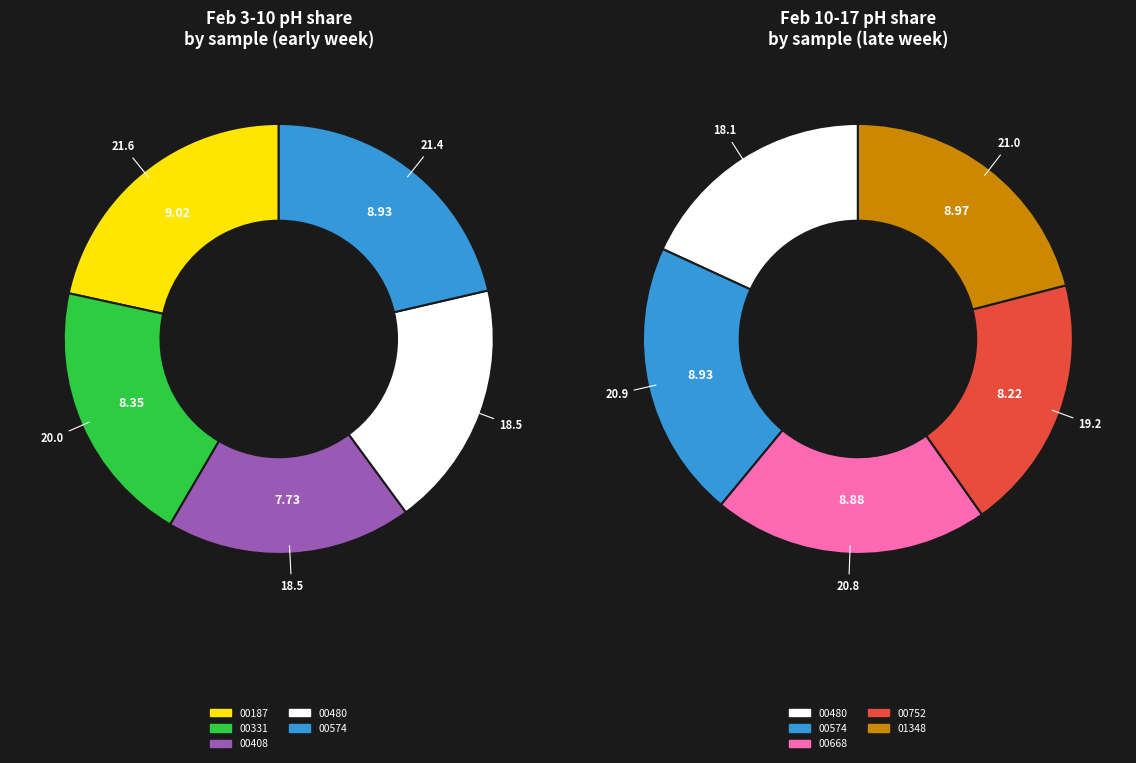

Does any single category account for the majority?

No